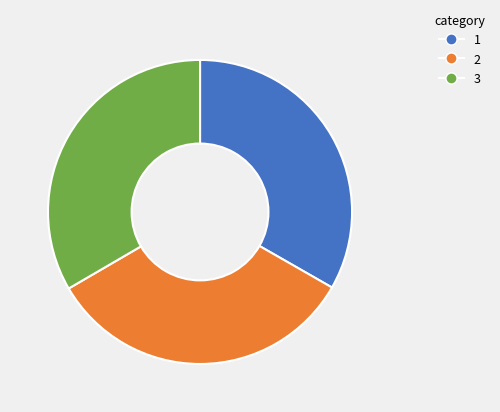

Does any single category account for the majority?

No